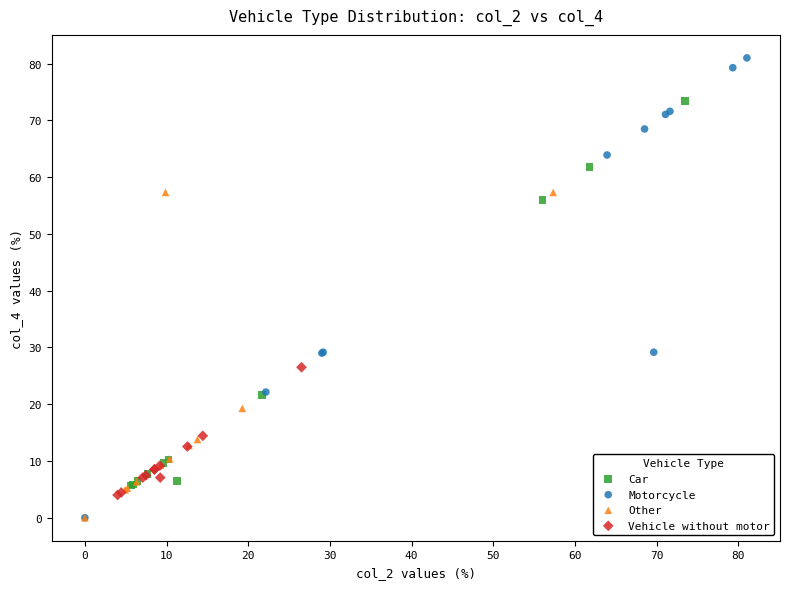

Which series has the widest spread of Y values?

Motorcycle